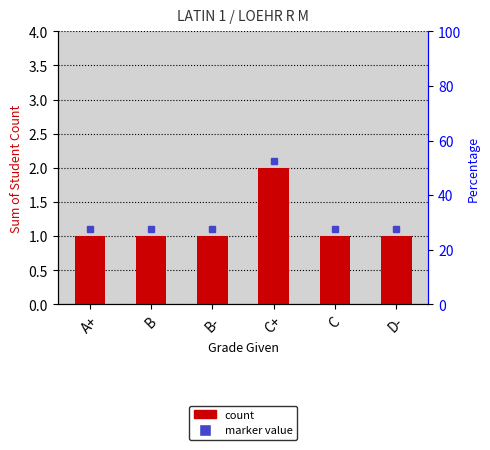

The chart shows a value of 1 at C. True or false?

False